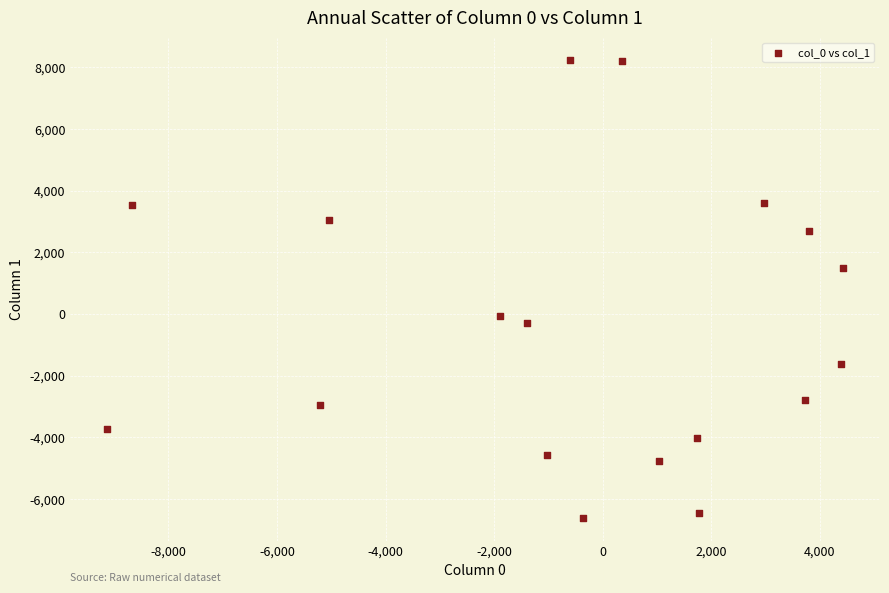

What is the range of X values (max minus min)?

13556.2